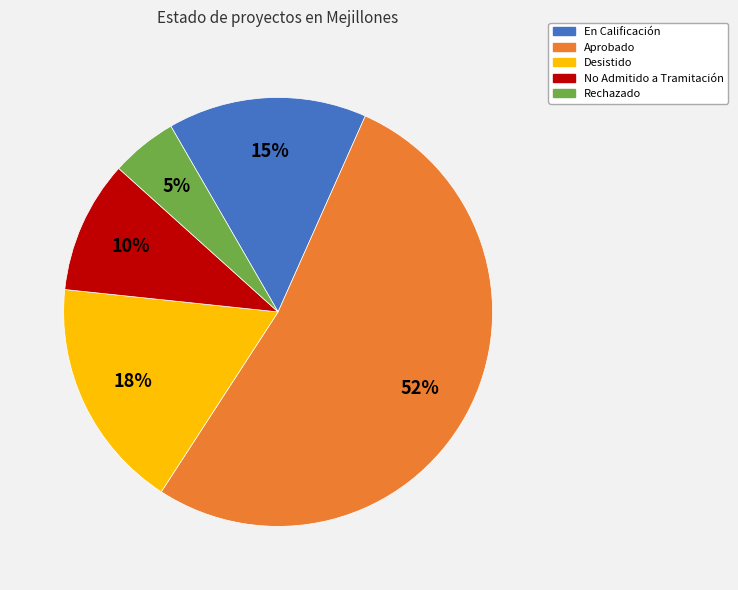

How many slices are in this pie chart?

5